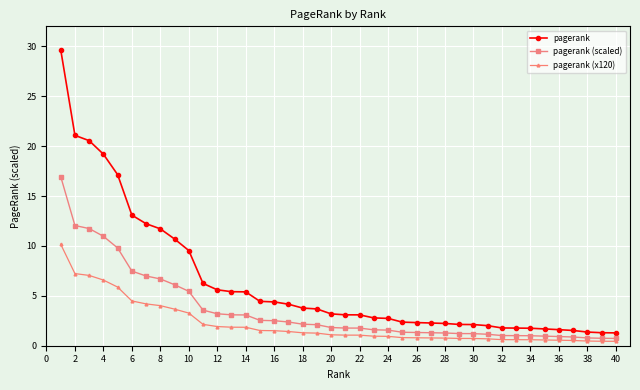

List the series in order of their overall mean, lowest first.

pagerank (x120), pagerank (scaled), pagerank